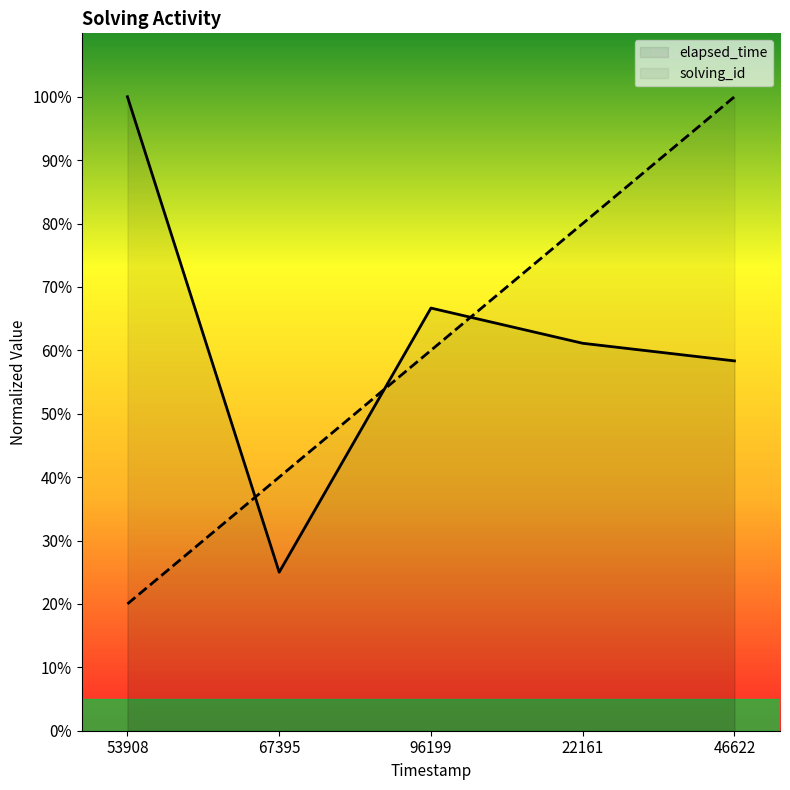

At which label does solving_id reach its minimum?

53908